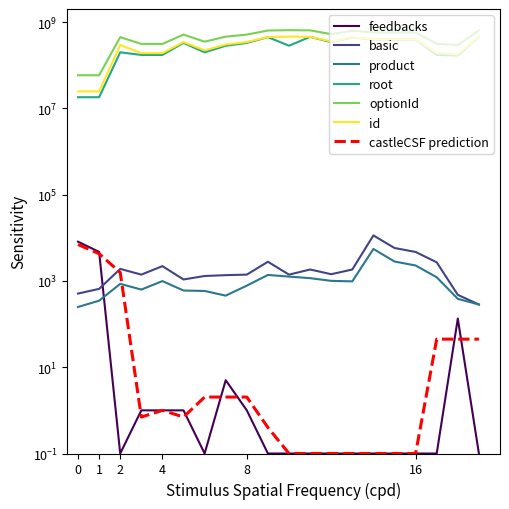

What is the minimum value shown in the chart?

0.1